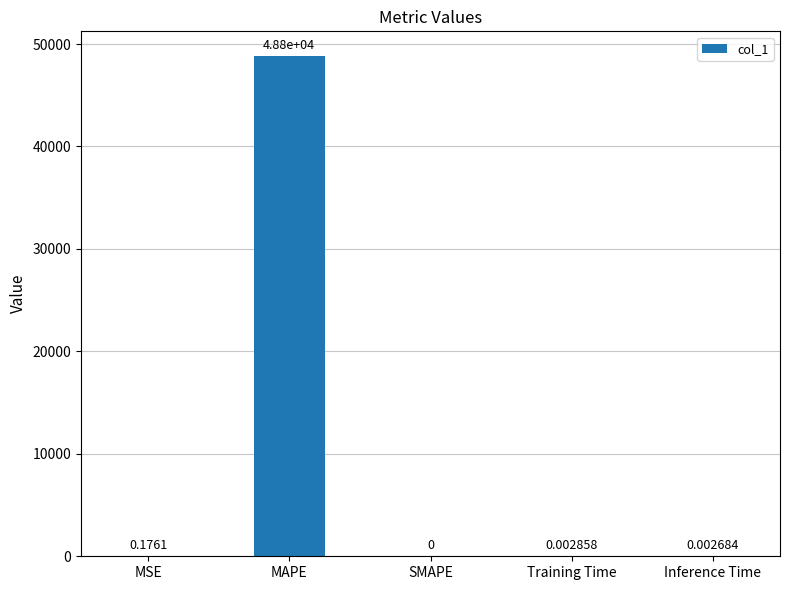

Between SMAPE and Training Time, which is larger?

Training Time